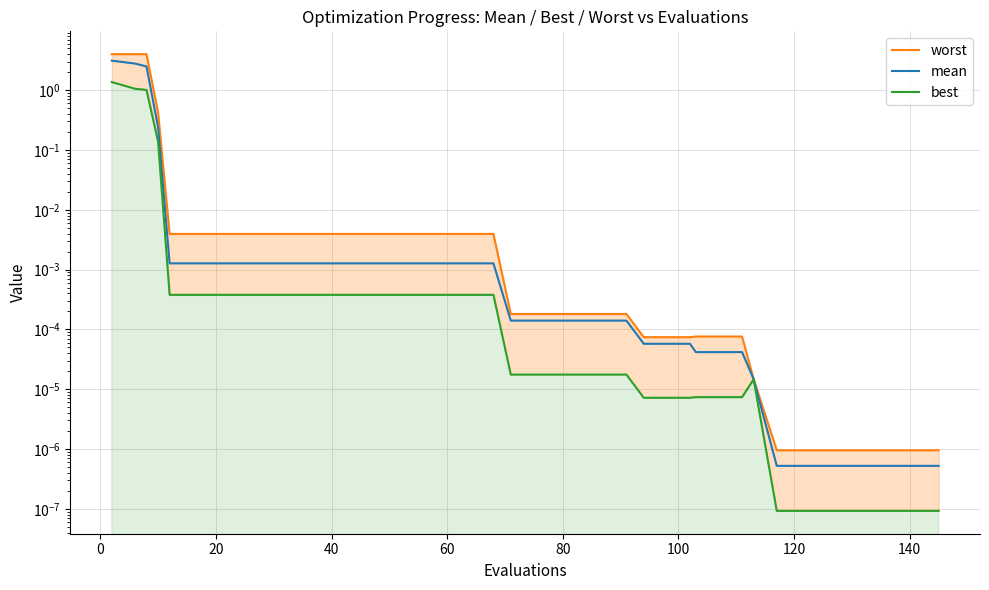

What is the sum of all worst values?

12.5